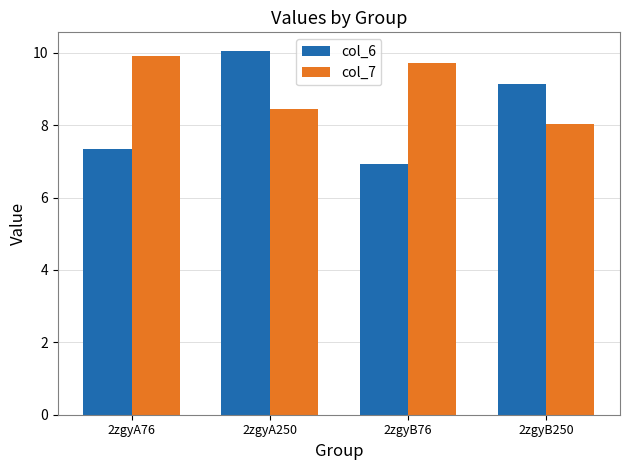

What is the difference between the second highest and minimum values in the col_7 series?

1.7